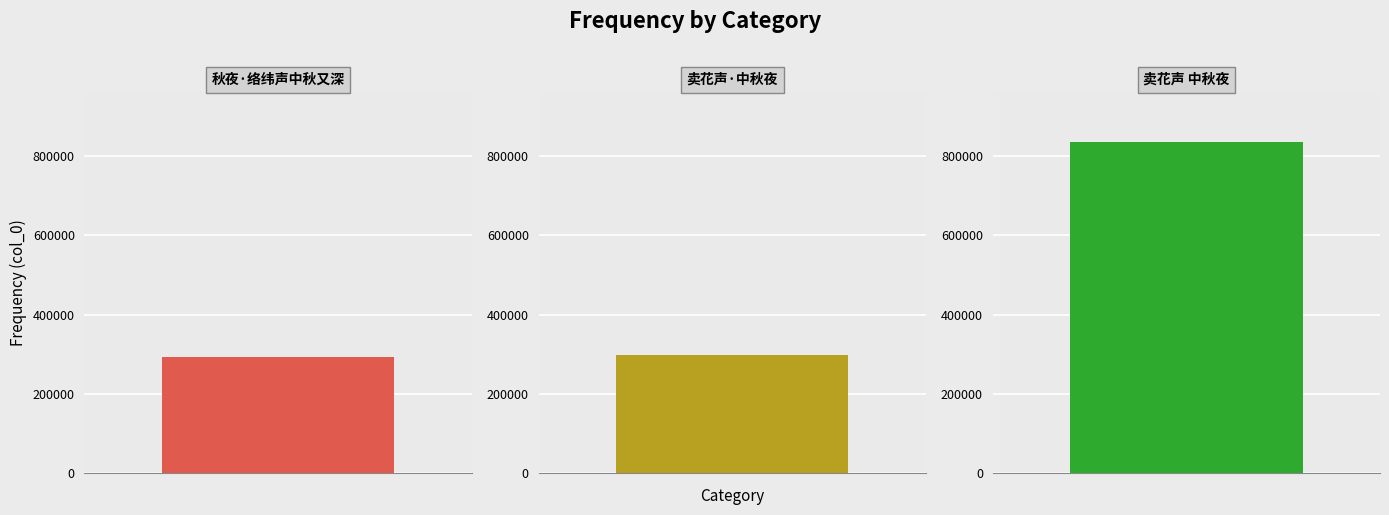

What is the label of the 1st bar from the left?

秋夜·络纬声中秋又深